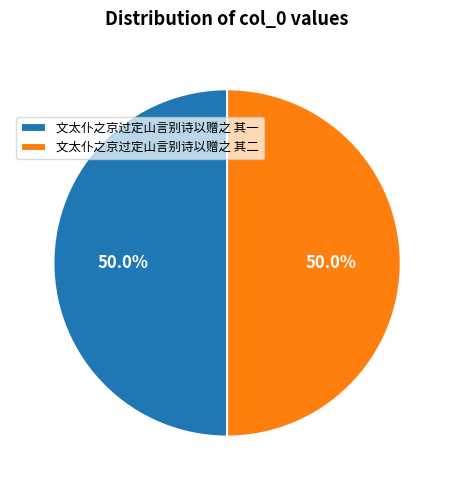

What is the ratio of the value at 文太仆之京过定山言别诗以赠之 其二 to the value at 文太仆之京过定山言别诗以赠之 其一?

1.0